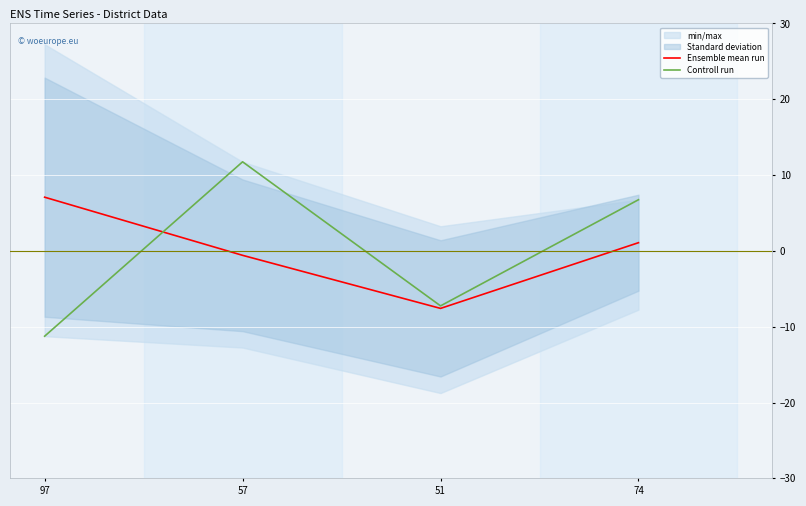

Which category has the highest value in the Controll run series?

57